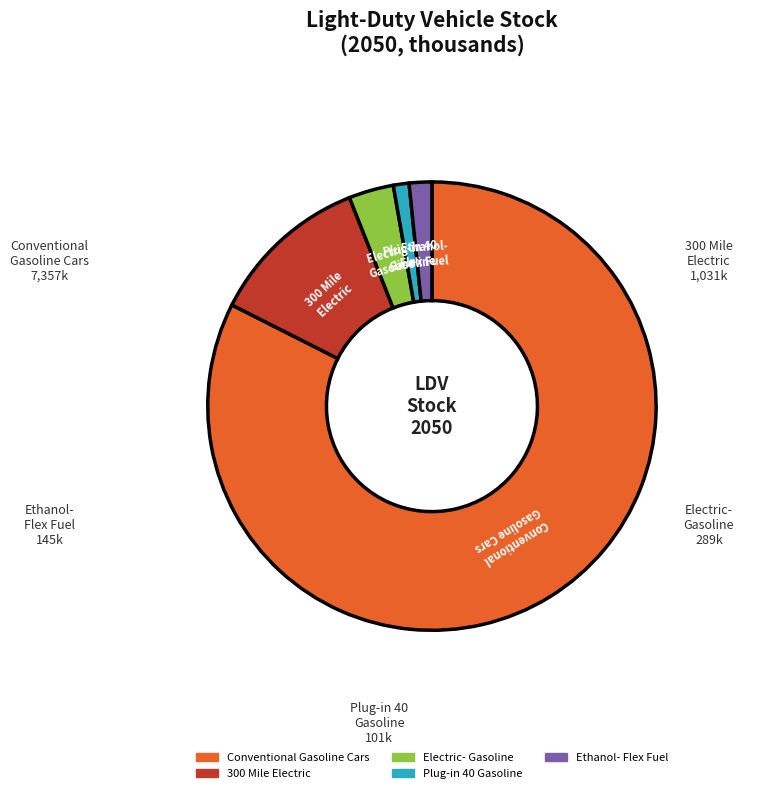

How many slices are in this pie chart?

5